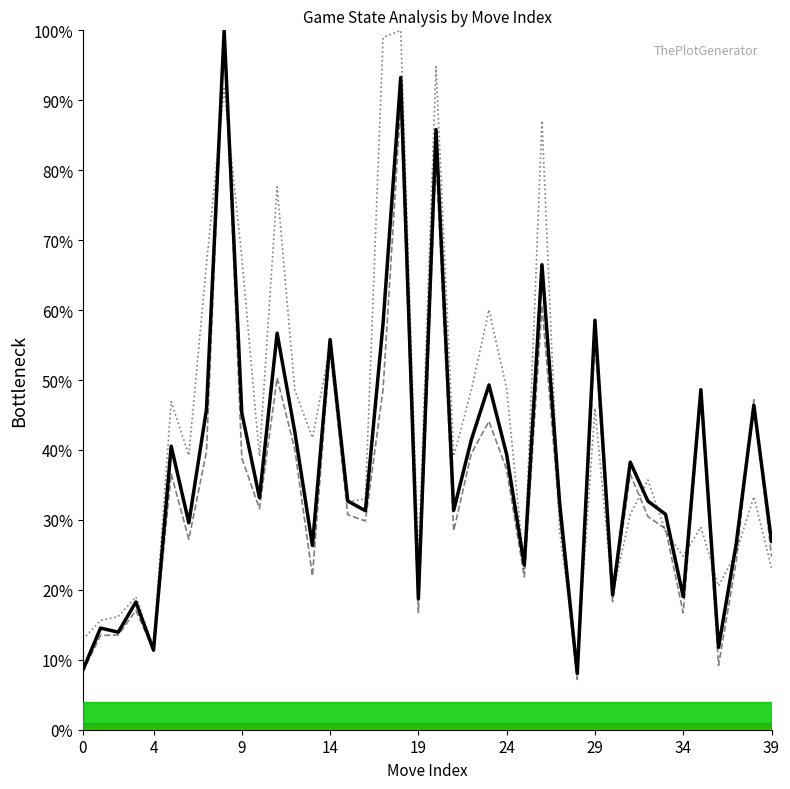

Where is the first local minimum for time spent?

4